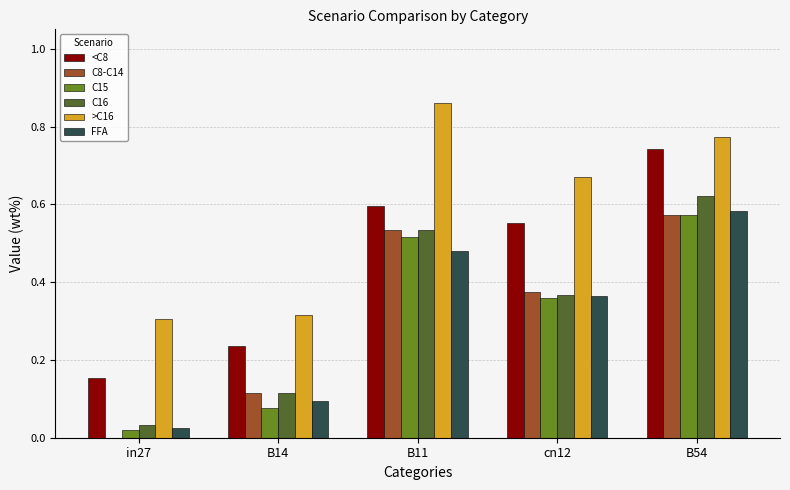

Which label corresponds to the largest value in the chart?

B11